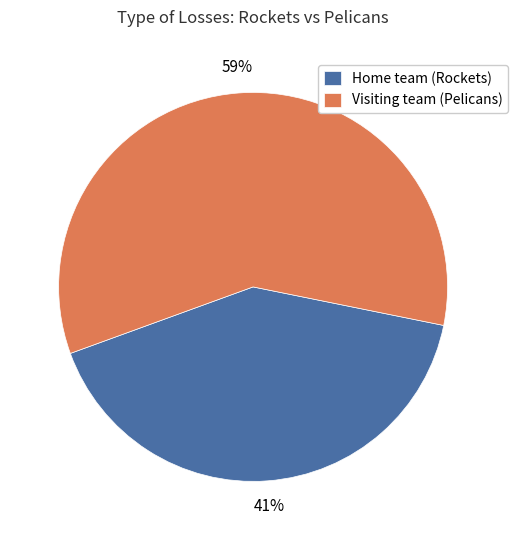

To the nearest percent, what portion does Visiting team (Pelicans) represent?

59%